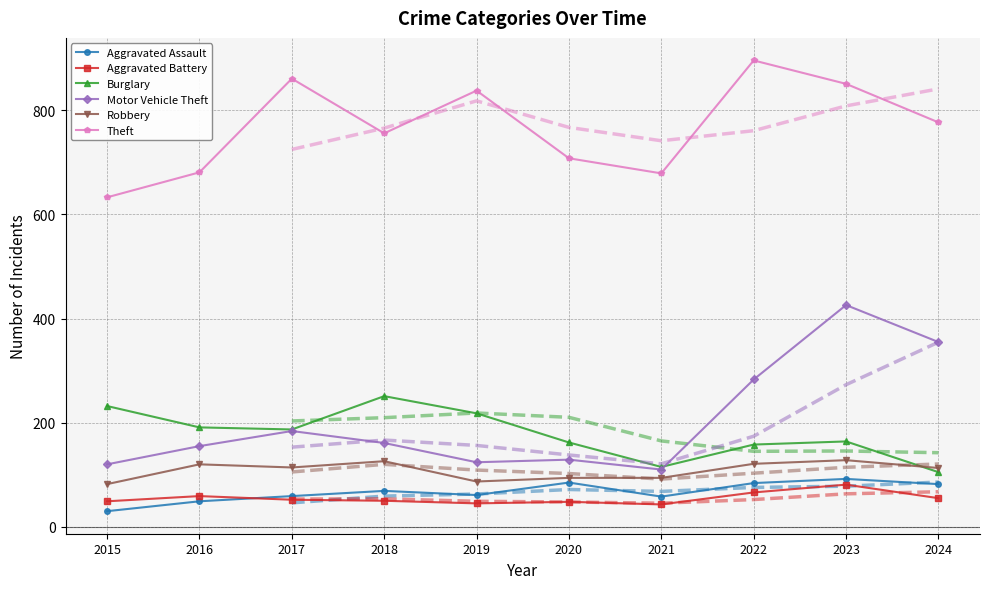

At how many categories does at least one series exceed 863?

1